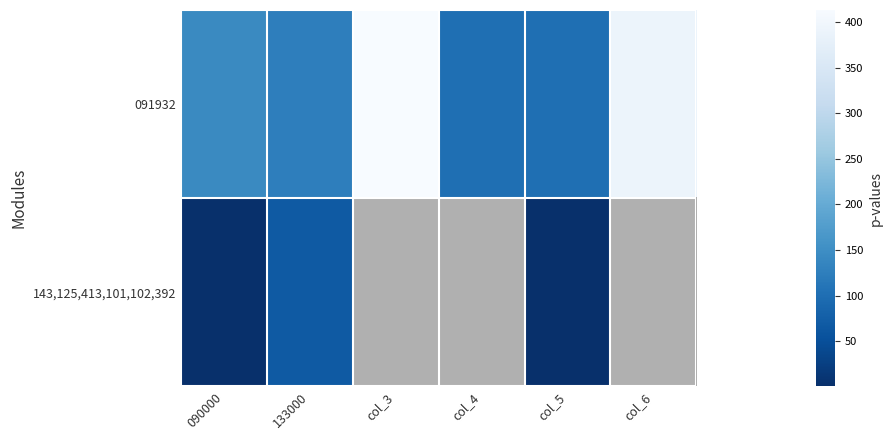

Rank the series at col_6 from lowest to highest value.

091932, 143,125,413,101,102,392